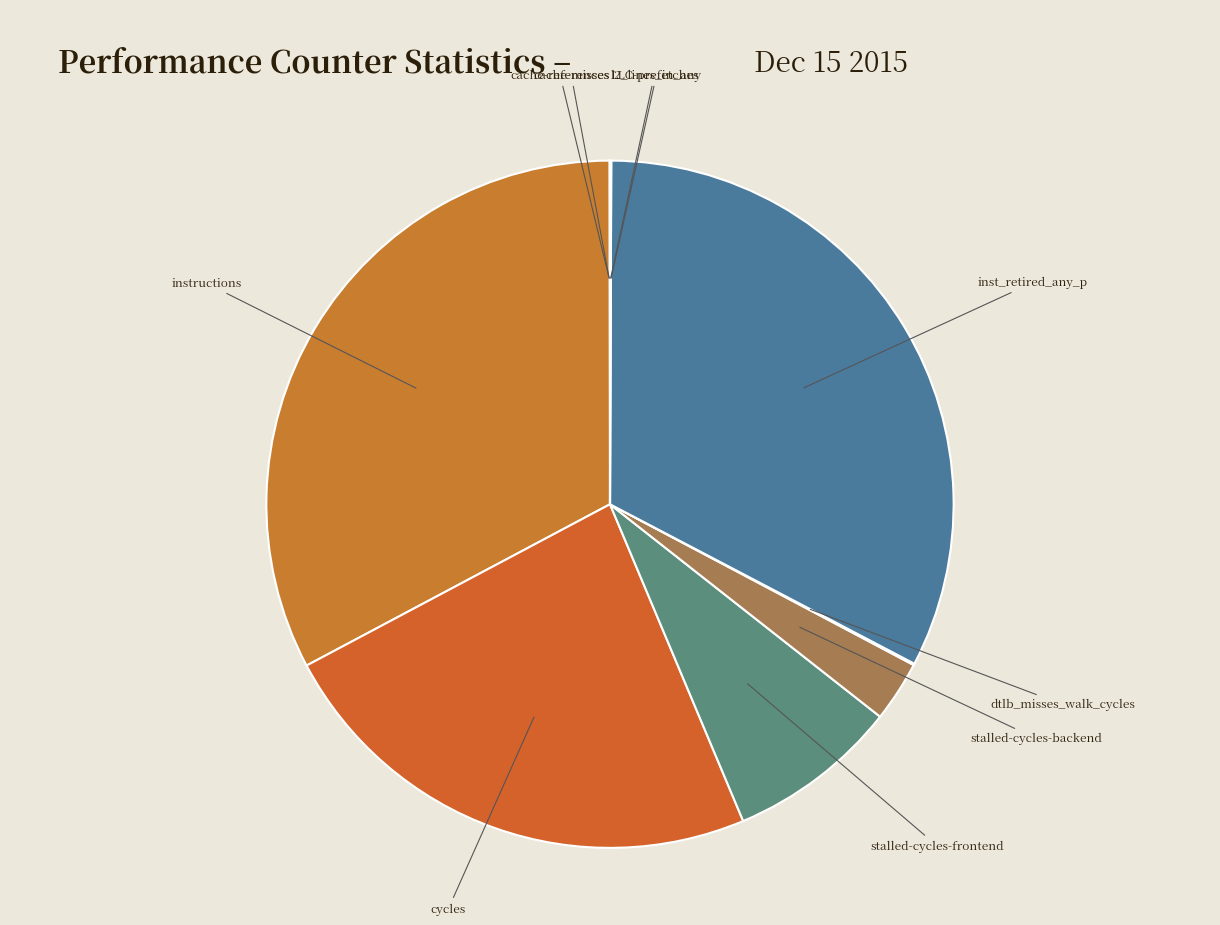

Does any single category account for the majority?

No